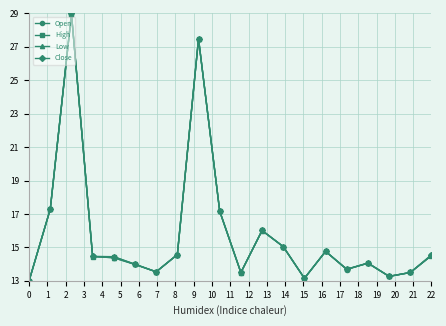

What is the minimum value shown in the chart?

13.0